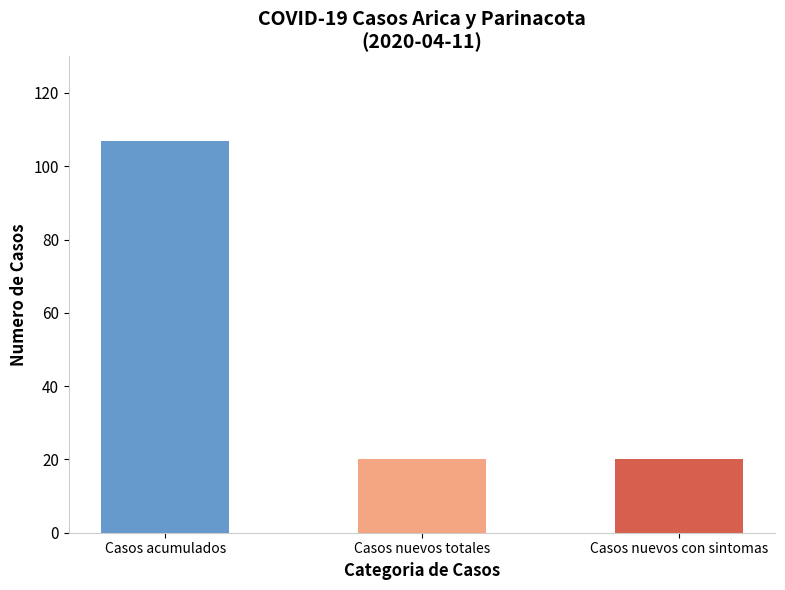

How many bars are there in each group?

3